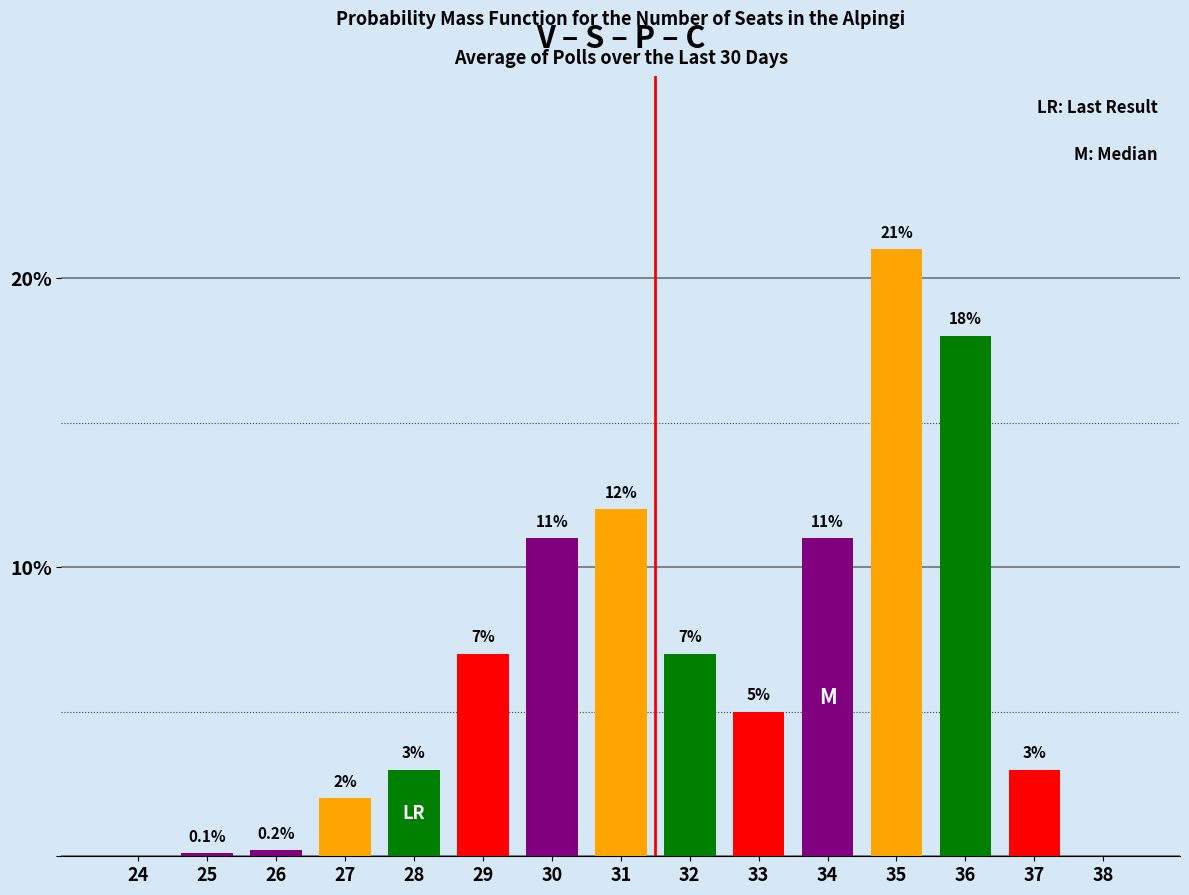

Reading right to left, extract all data points from this chart.

38=0.0	37=3.0	36=18.0	35=21.0	34=11.0	33=5.0	32=7.0	31=12.0	30=11.0	29=7.0	28=3.0	27=2.0	26=0.2	25=0.1	24=0.0